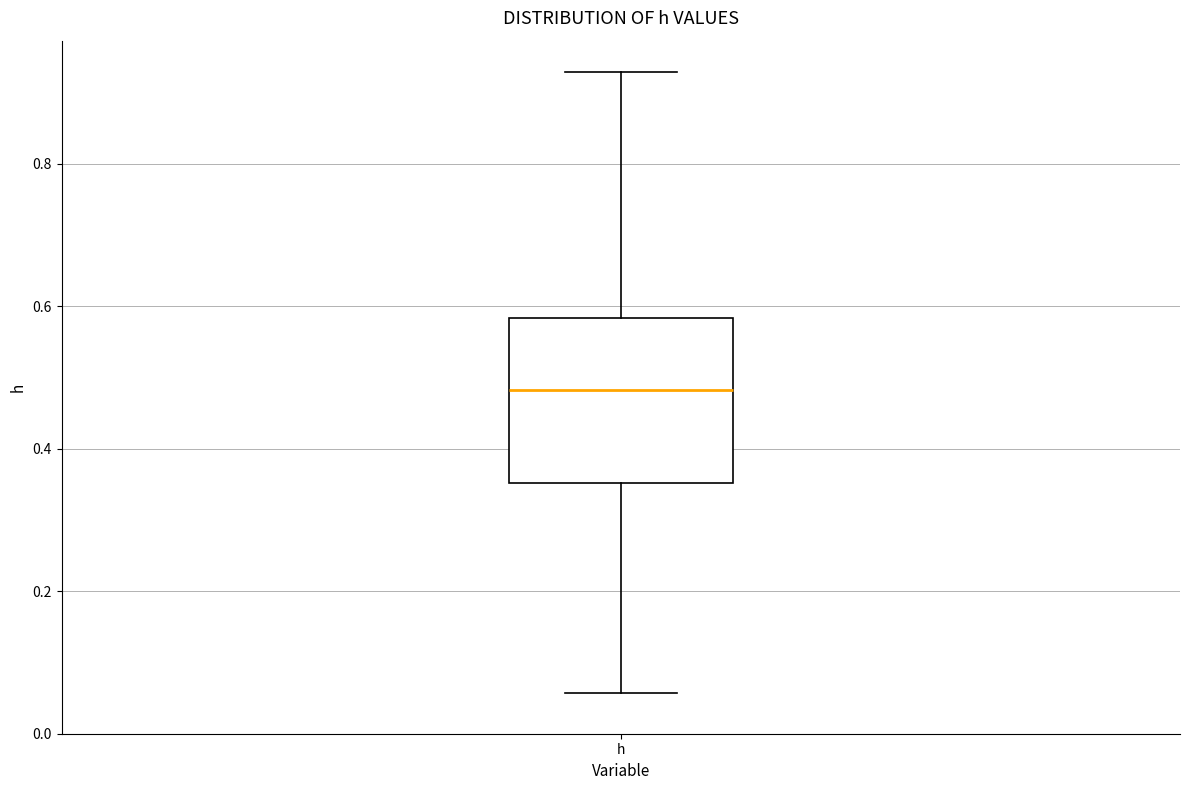

Where is the lower edge of the box for h on the y-axis? The values are not printed on the chart, so give them approximately, as read against the axis.

0.36